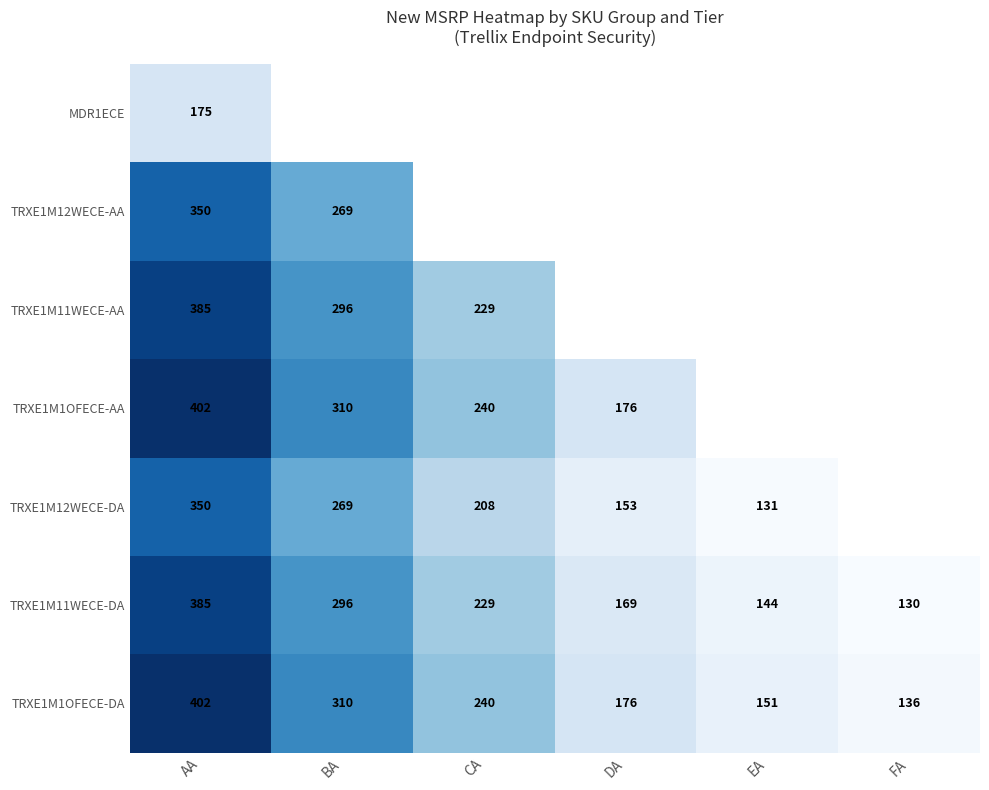

How many data points does each series have?

6